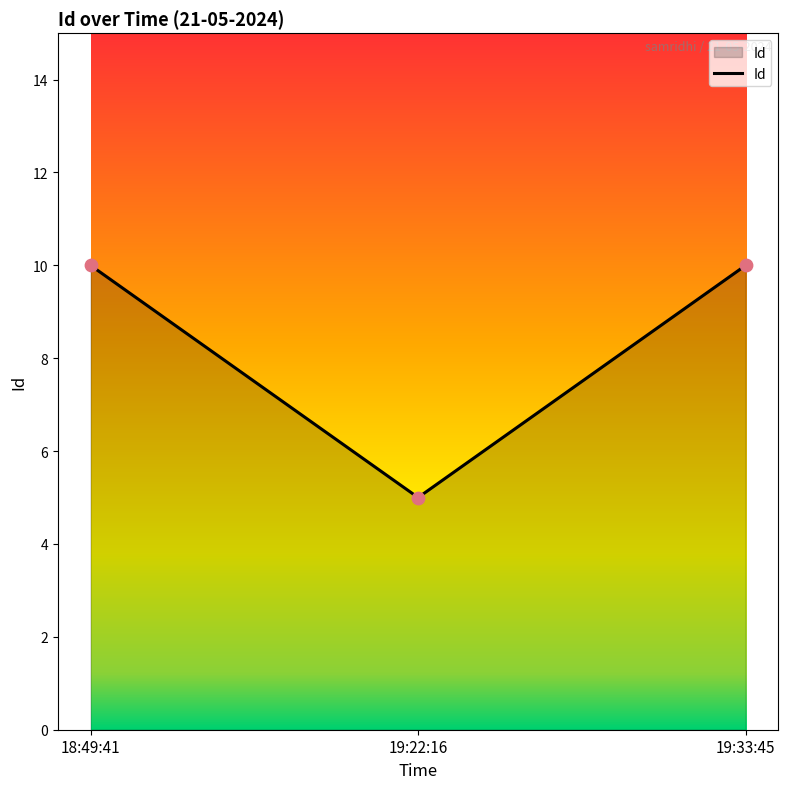

Approximately how many times larger is the value at 19:22:16 compared to 19:33:45?

0.5